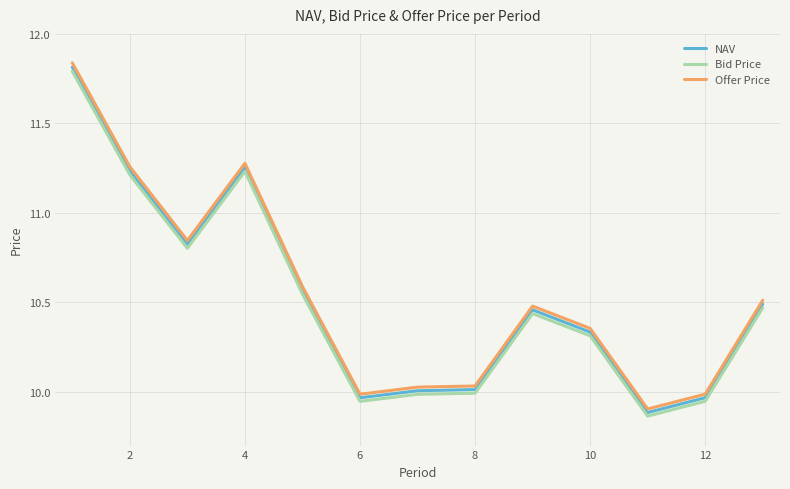

Which series has the widest spread of values?

Offer Price